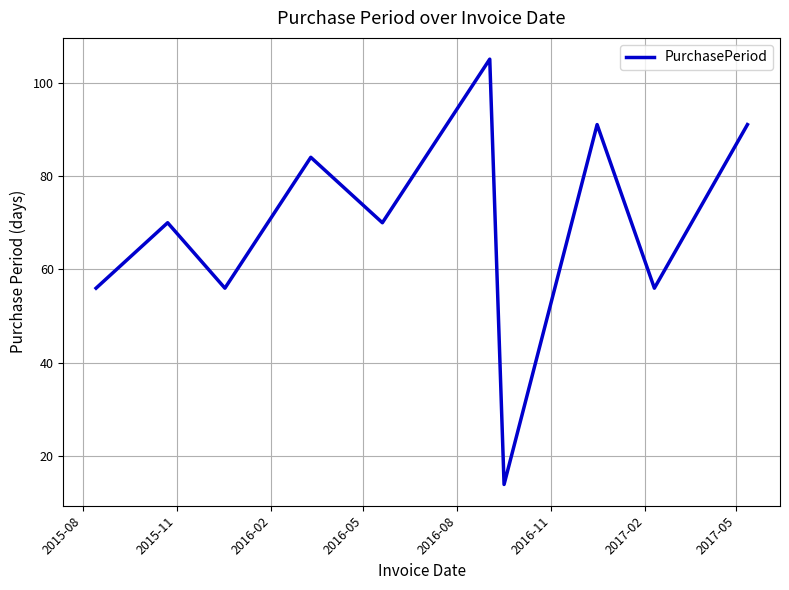

What is the maximum value shown in the chart?

105